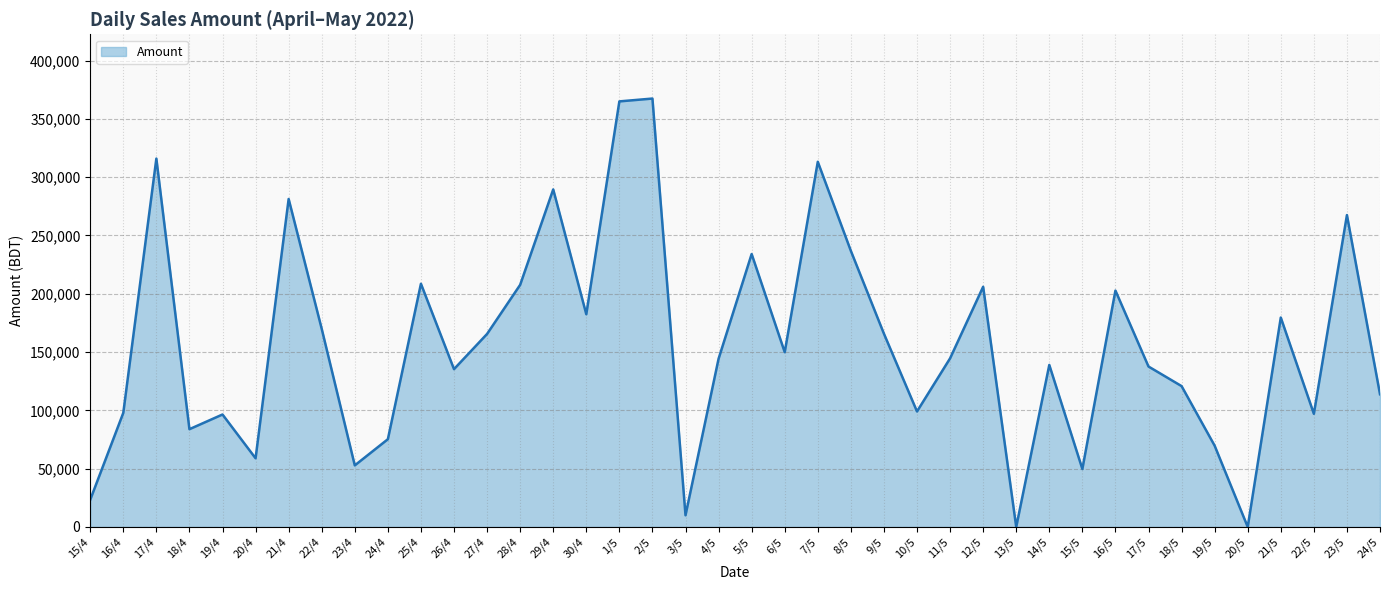

What is the change in value from 28/4 to 24/5?

-93850